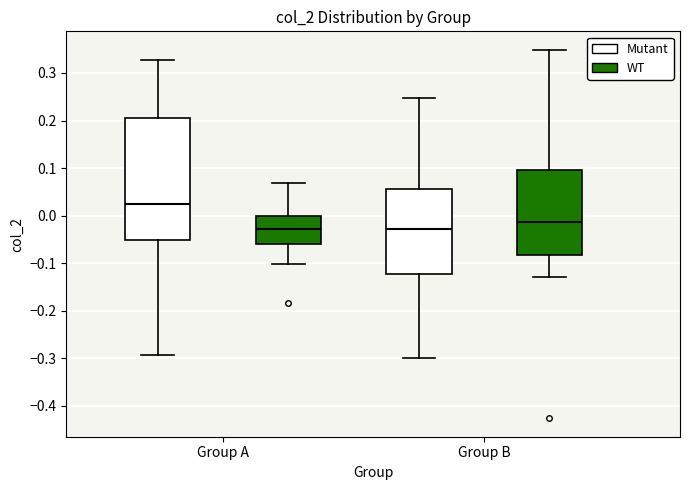

Reading left to right, read every box against the y-axis: the position of its median line, the range the box covers, and the ends of its whiskers. The values are not printed on the chart, so give them approximately, as read against the axis.

Group A (Mutant): median 0.02, box -0.05 to 0.20, whiskers -0.29 to 0.33
Group A (WT): median -0.03, box -0.06 to 0.00, whiskers -0.10 to 0.07
Group B (Mutant): median -0.03, box -0.12 to 0.06, whiskers -0.30 to 0.25
Group B (WT): median -0.01, box -0.08 to 0.10, whiskers -0.13 to 0.35